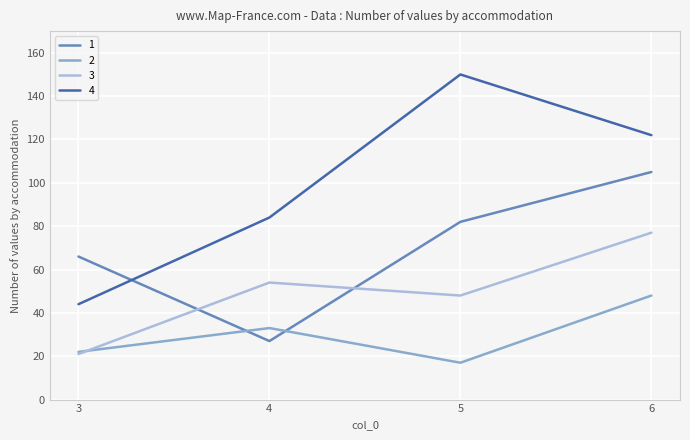

The value of 3 at 3 is 30. True or false?

False